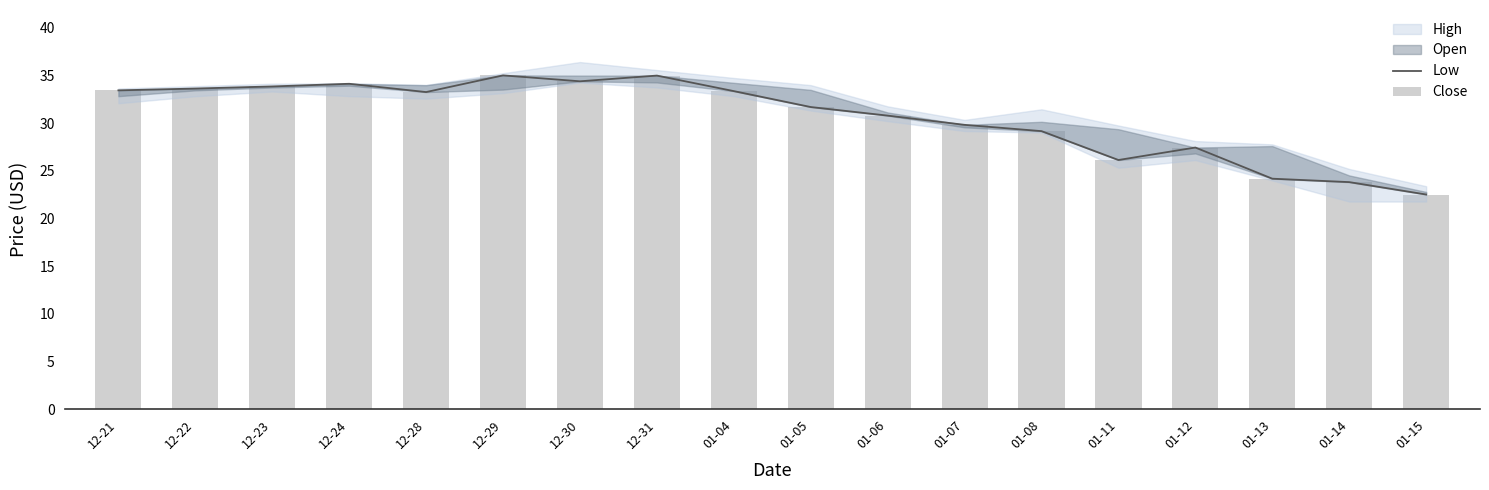

List the labels in order of Close value, largest first.

12-29, 12-31, 12-30, 12-24, 12-23, 12-22, 12-21, 01-04, 12-28, 01-05, 01-06, 01-07, 01-08, 01-12, 01-11, 01-13, 01-14, 01-15